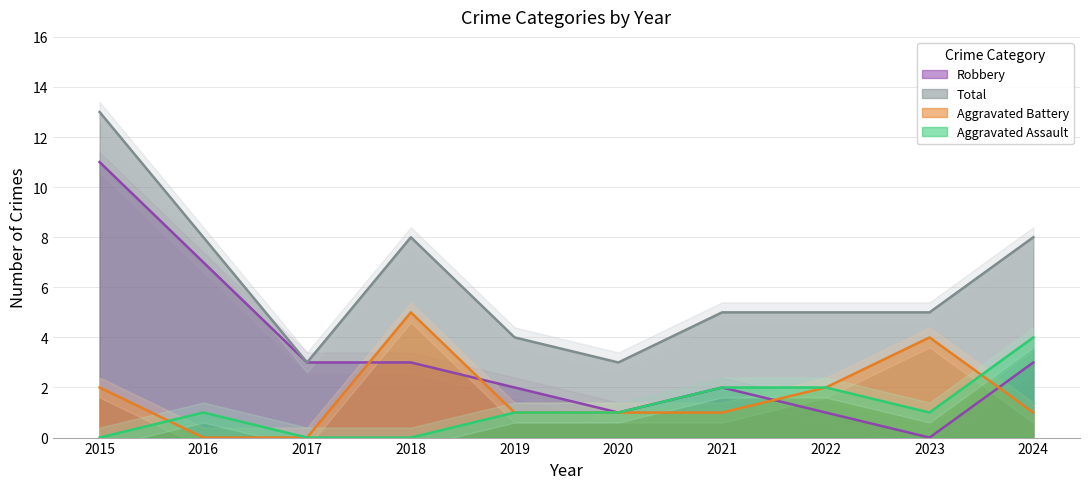

Reading left to right, extract all data points from this chart.

Aggravated Assault: 2015=0	2016=1	2017=0	2018=0	2019=1	2020=1	2021=2	2022=2	2023=1	2024=4
Aggravated Battery: 2015=2	2016=0	2017=0	2018=5	2019=1	2020=1	2021=1	2022=2	2023=4	2024=1
Robbery: 2015=11	2016=7	2017=3	2018=3	2019=2	2020=1	2021=2	2022=1	2023=0	2024=3
Total: 2015=13	2016=8	2017=3	2018=8	2019=4	2020=3	2021=5	2022=5	2023=5	2024=8